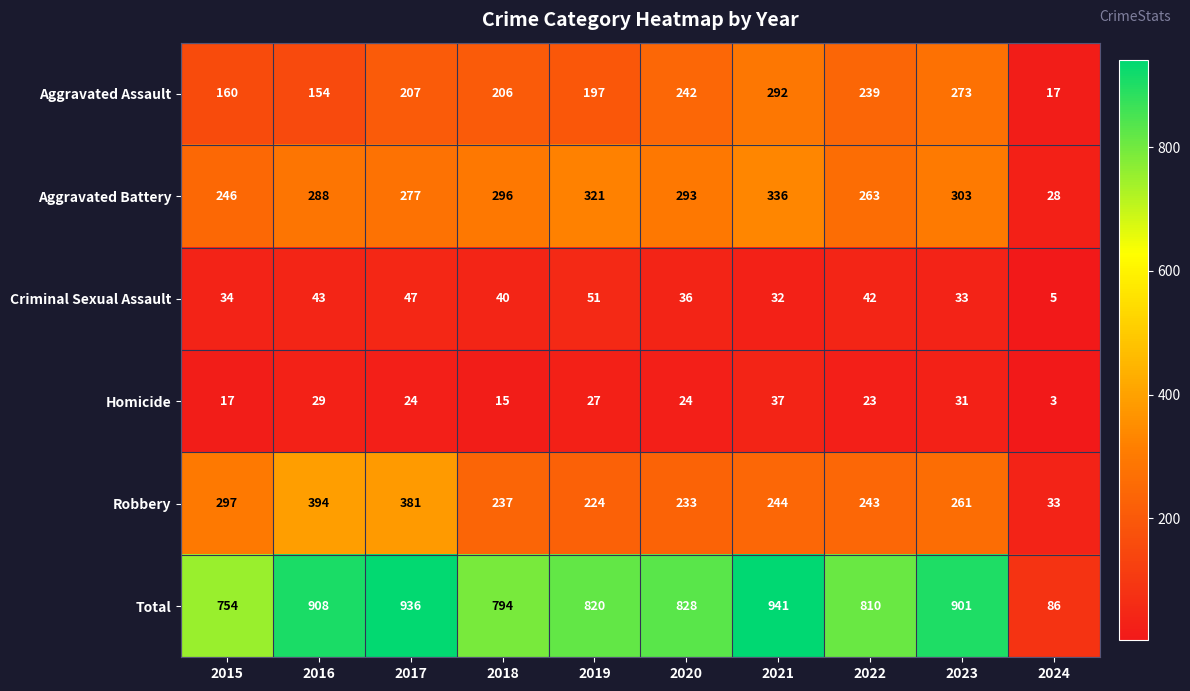

The value of Homicide at 2022 is 23. True or false?

True